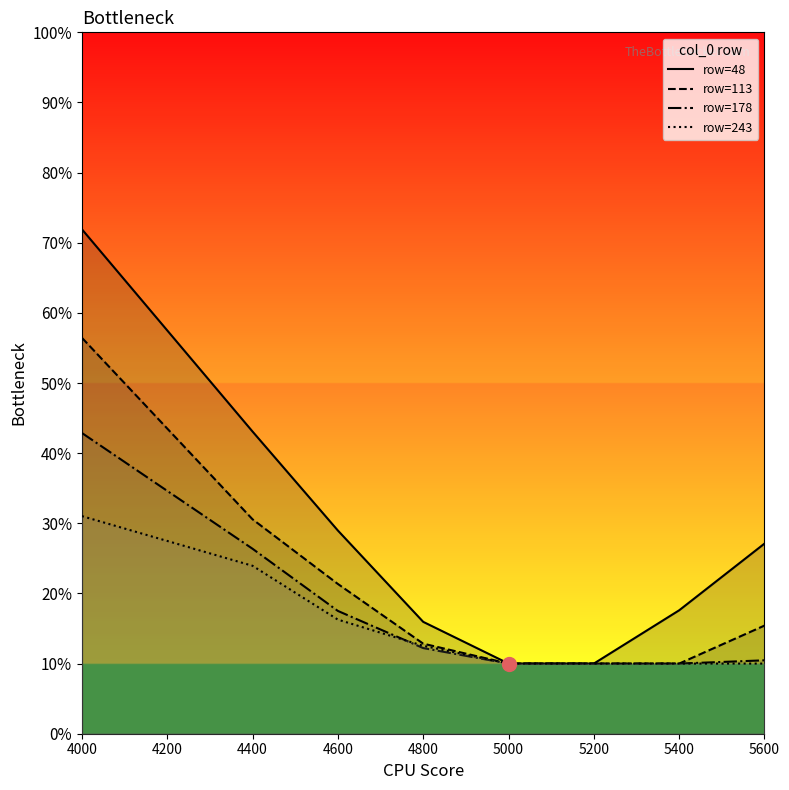

True or false: row=243 and row=48 intersect in this chart.

False